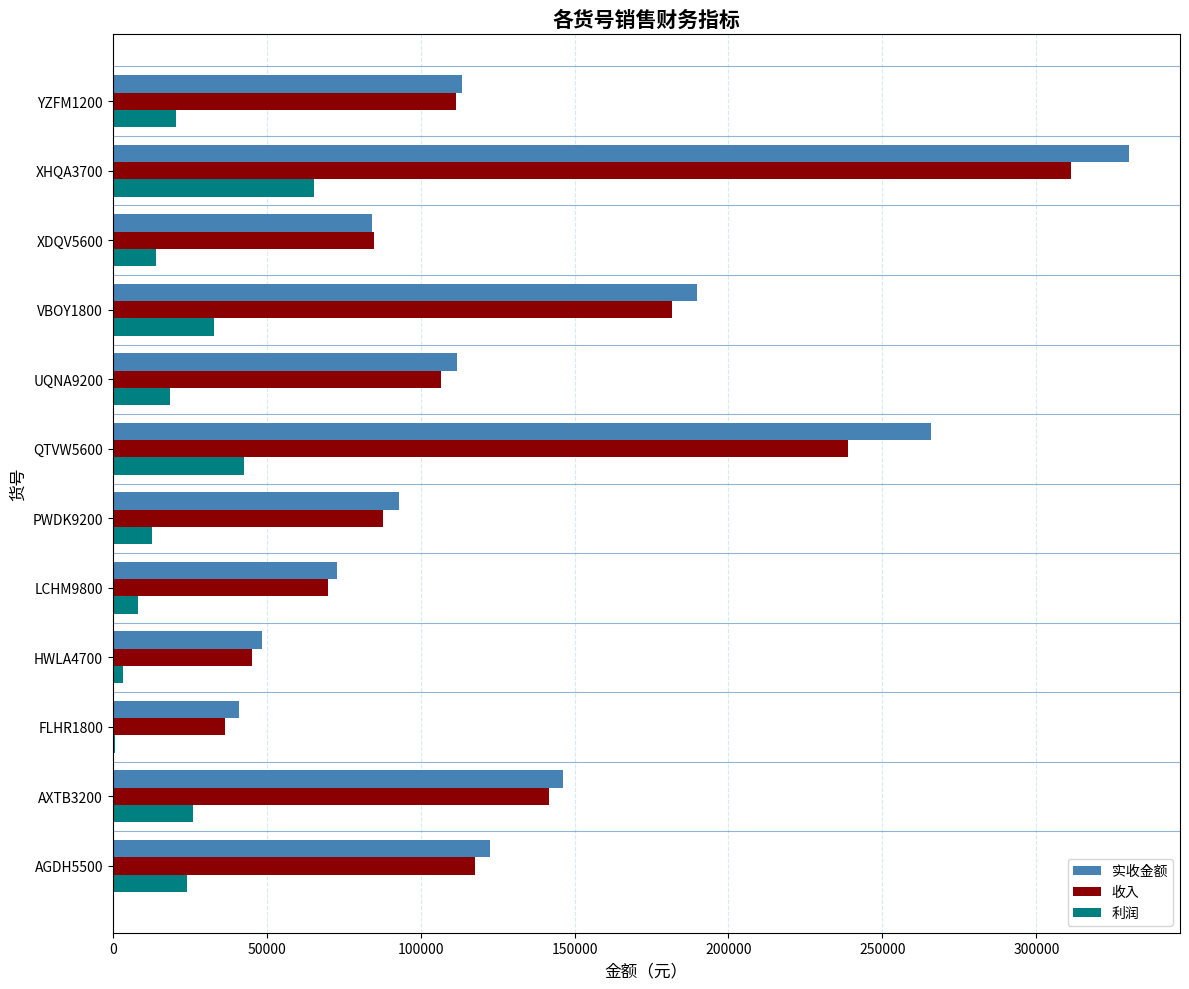

What is the sum of all 收入 values?

1533377.0